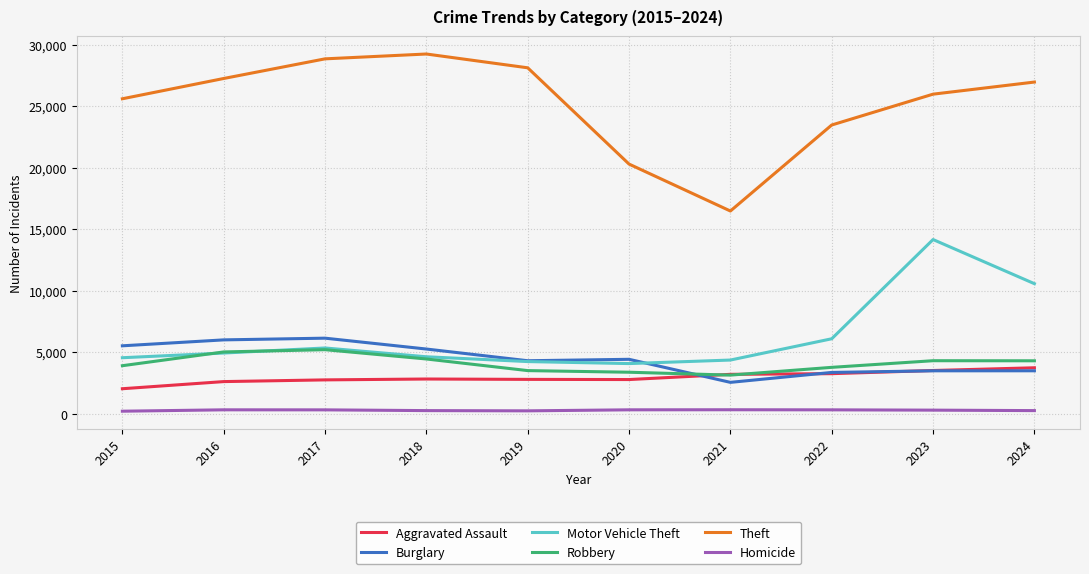

True or false: Homicide has more than 0 points higher than both neighbors.

True